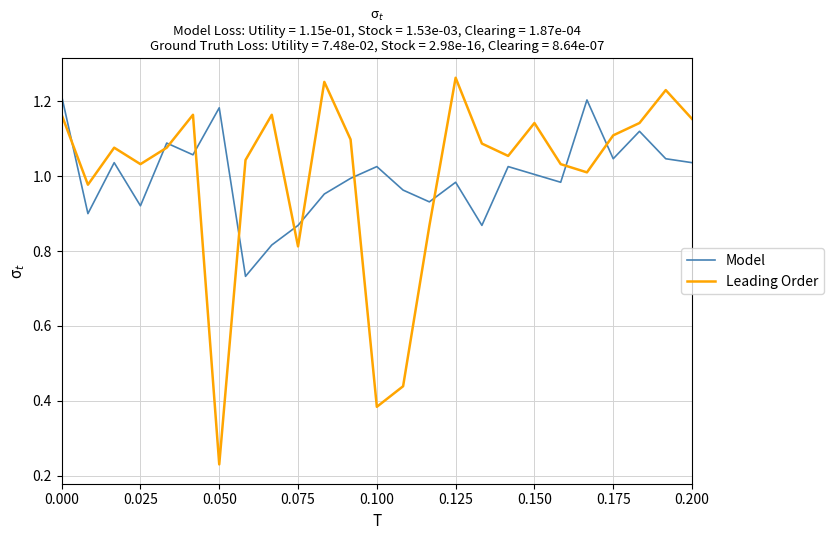

Which series has the largest range (max minus min)?

Leading Order